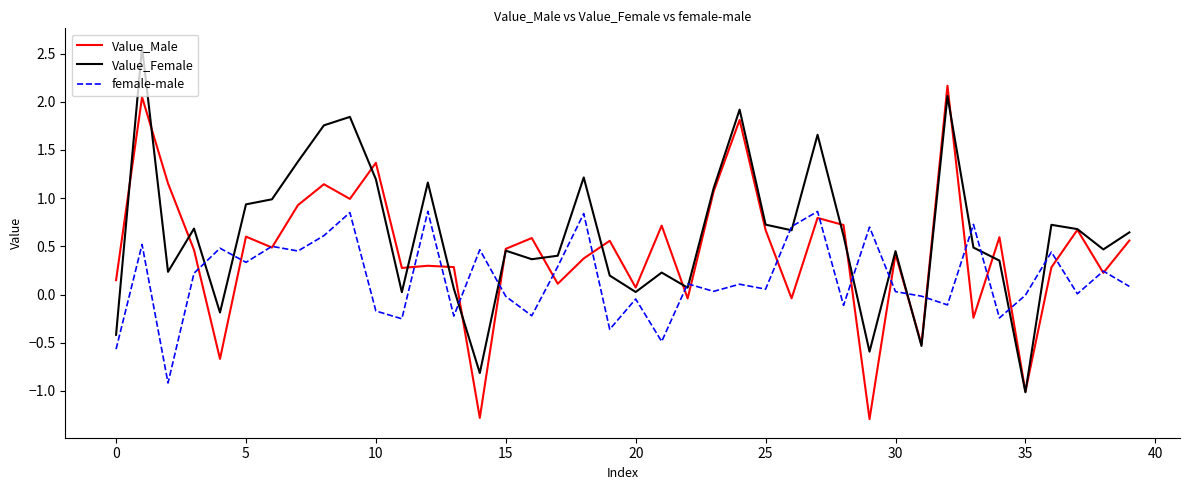

Which series has the largest total across all categories?

Value_Female